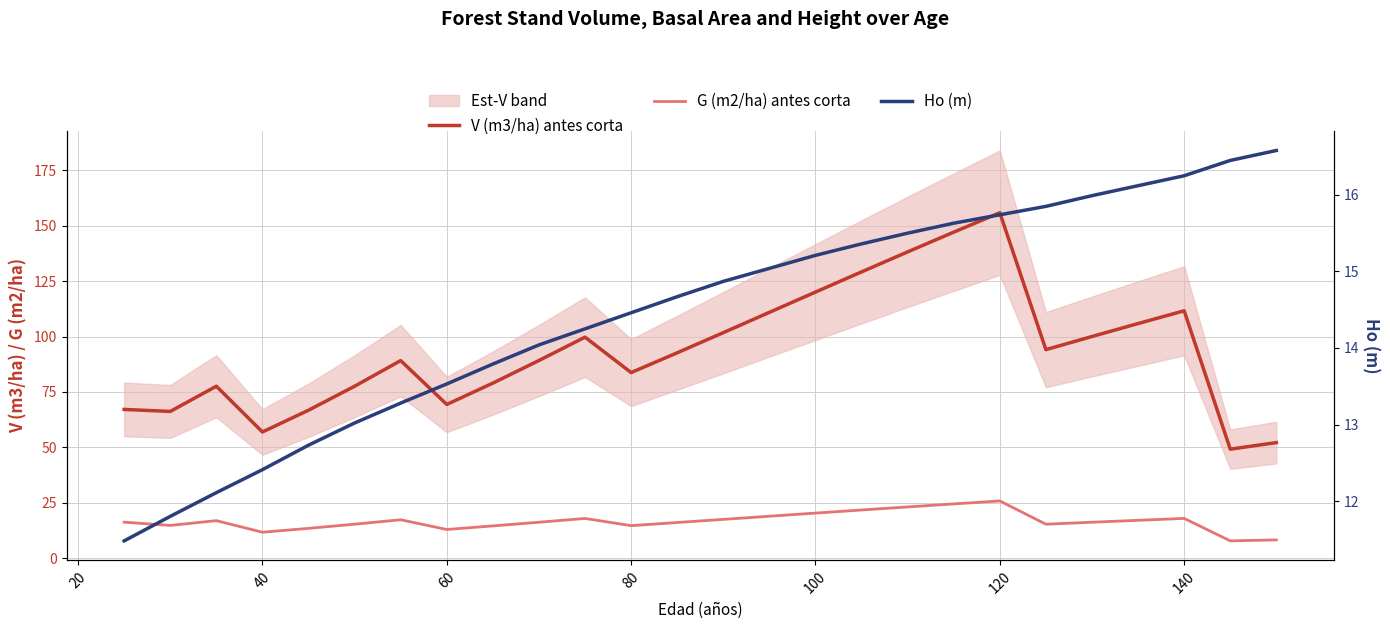

Count the number of data series in this chart.

3